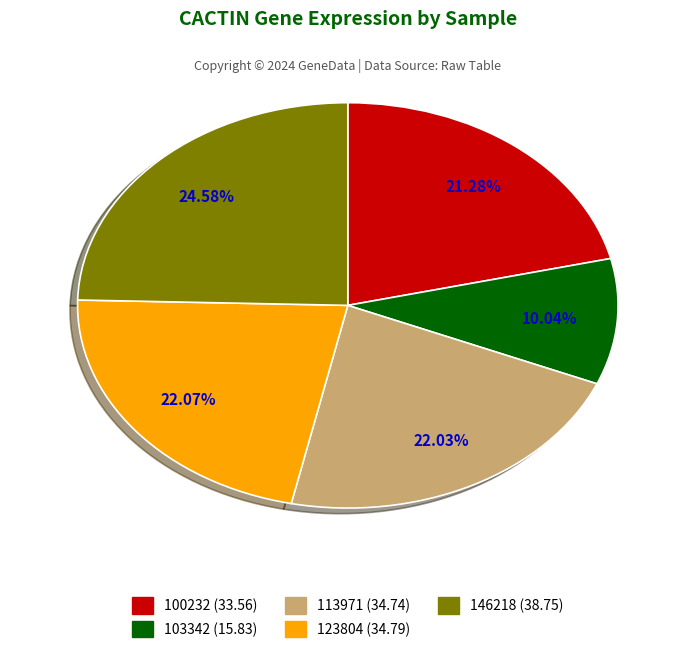

Does any single category account for the majority?

No